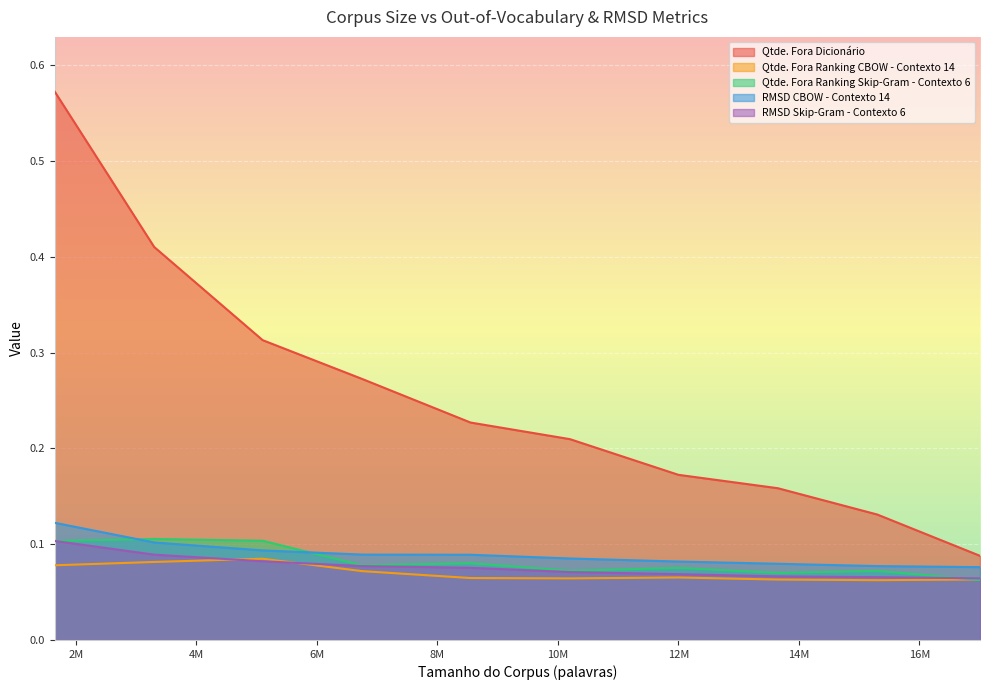

What is the maximum value for RMSD CBOW - Contexto 14?

0.1